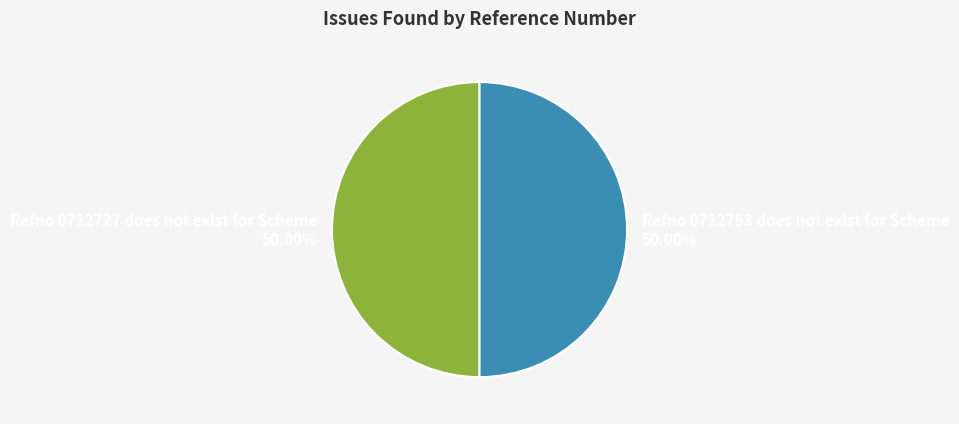

True or false: Refno 0712727 does not exist for Scheme accounts for 63% of the total.

False